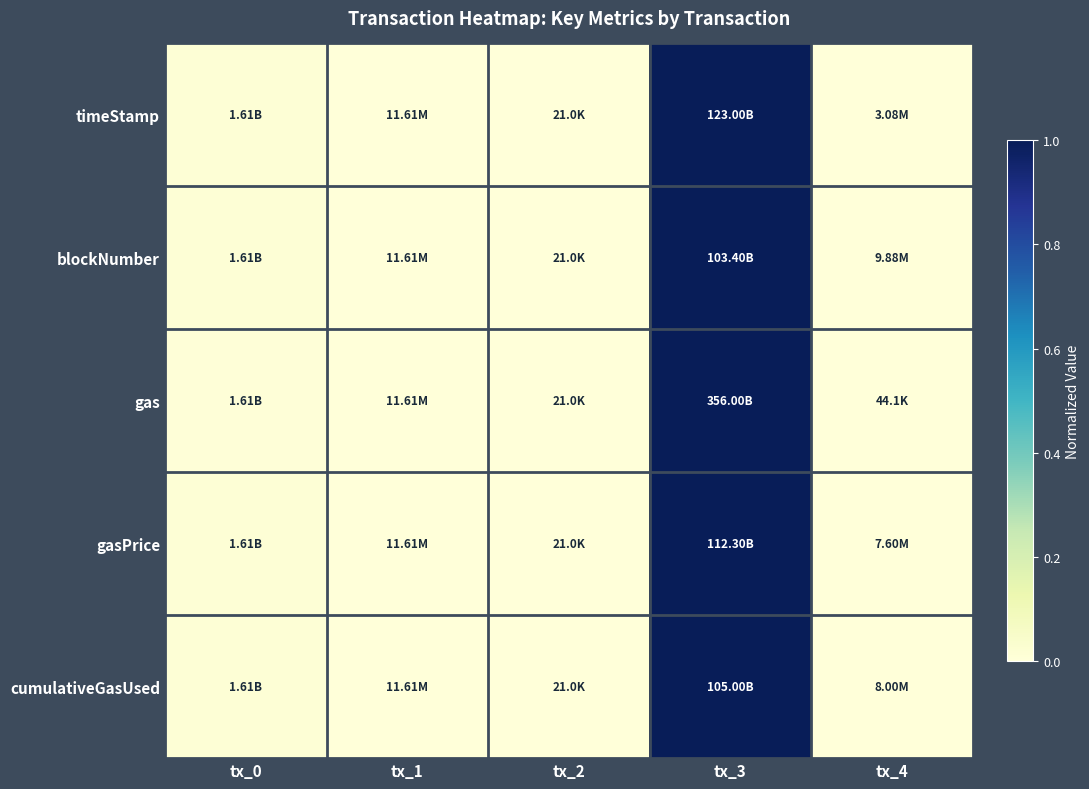

Between tx_0 and tx_1, which is larger?

tx_0